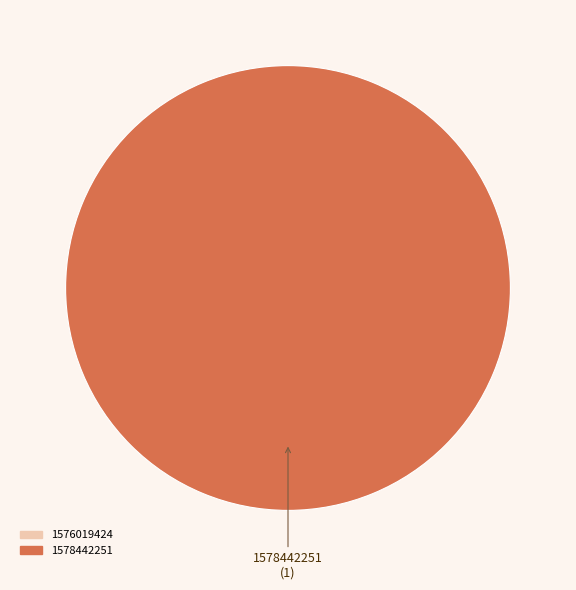

How many slices are in this pie chart?

2